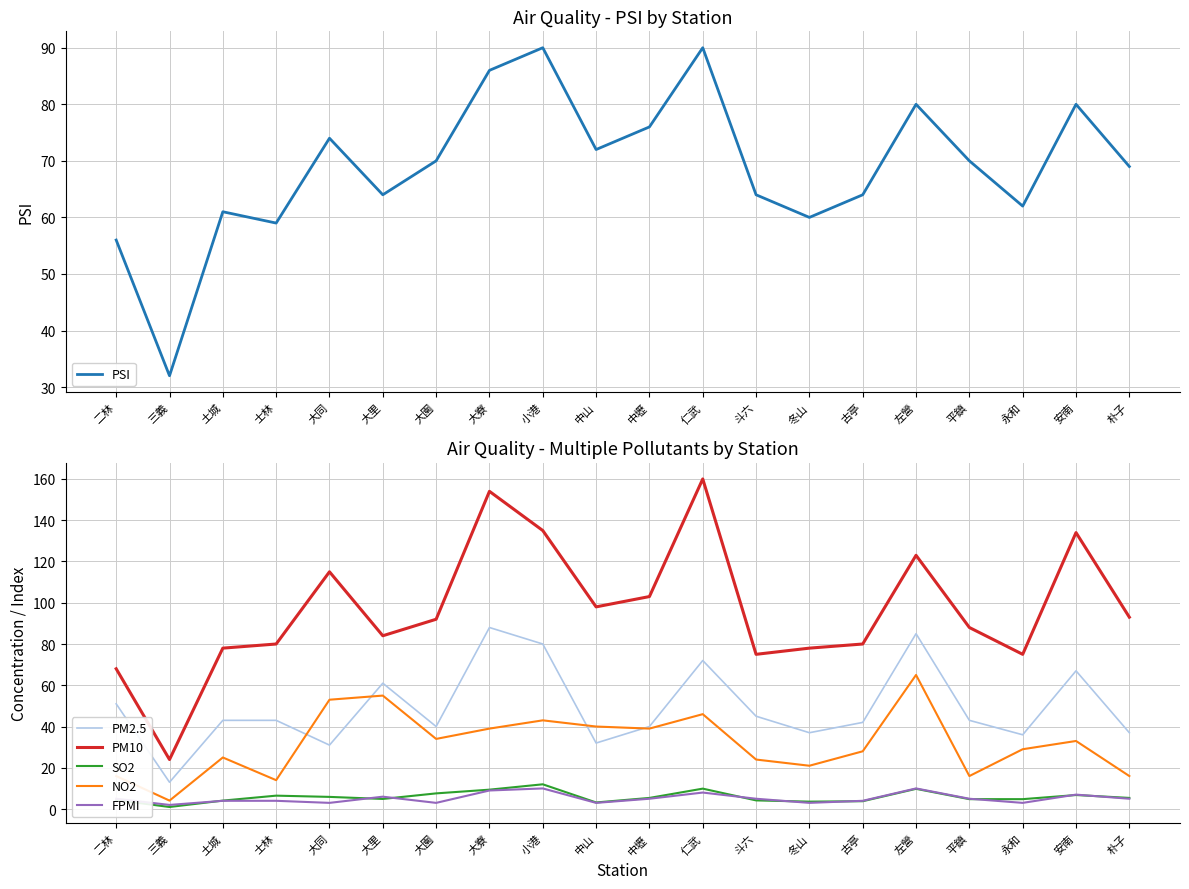

Is it true that PM2.5 equals 45.0 at 斗六?

True